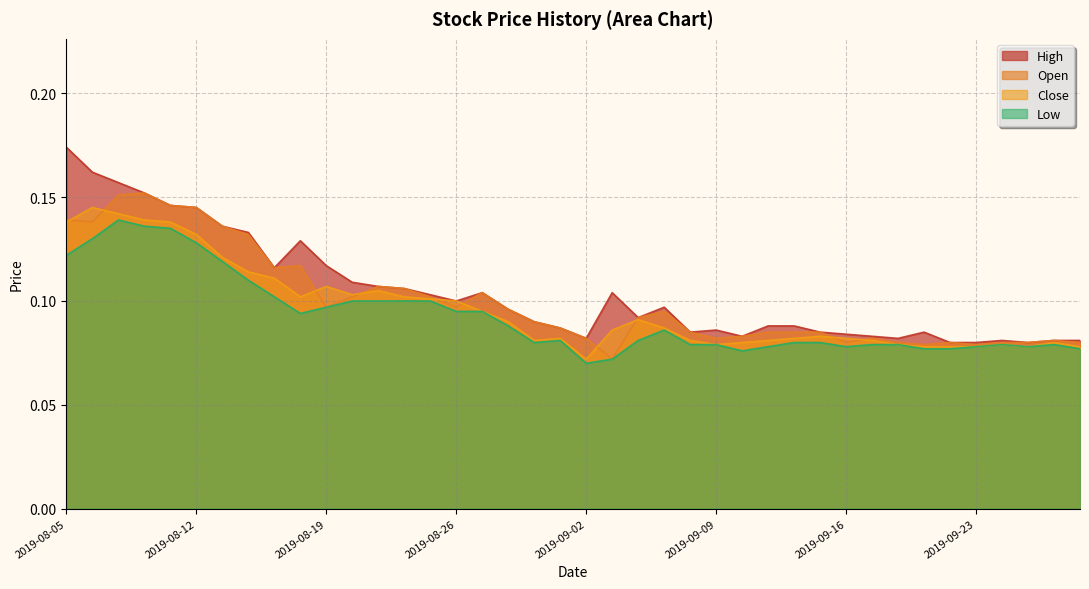

True or false: High and Open intersect in this chart.

False